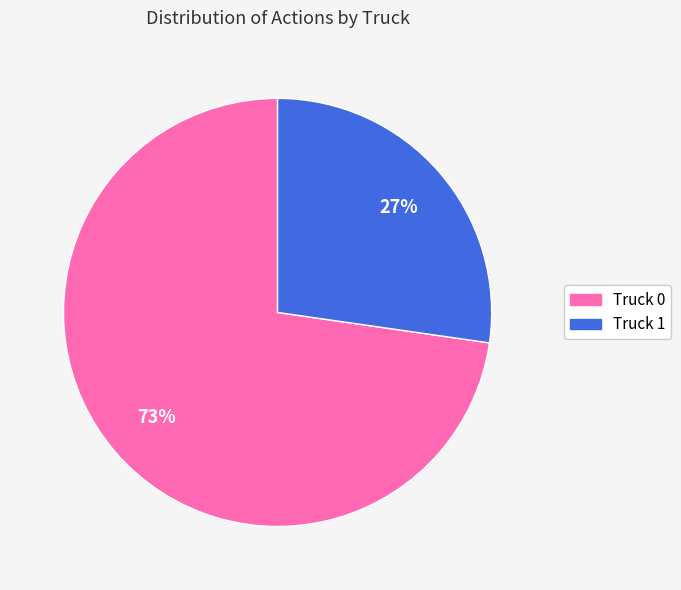

The Truck 1 slice represents 27% of the pie. True or false?

True